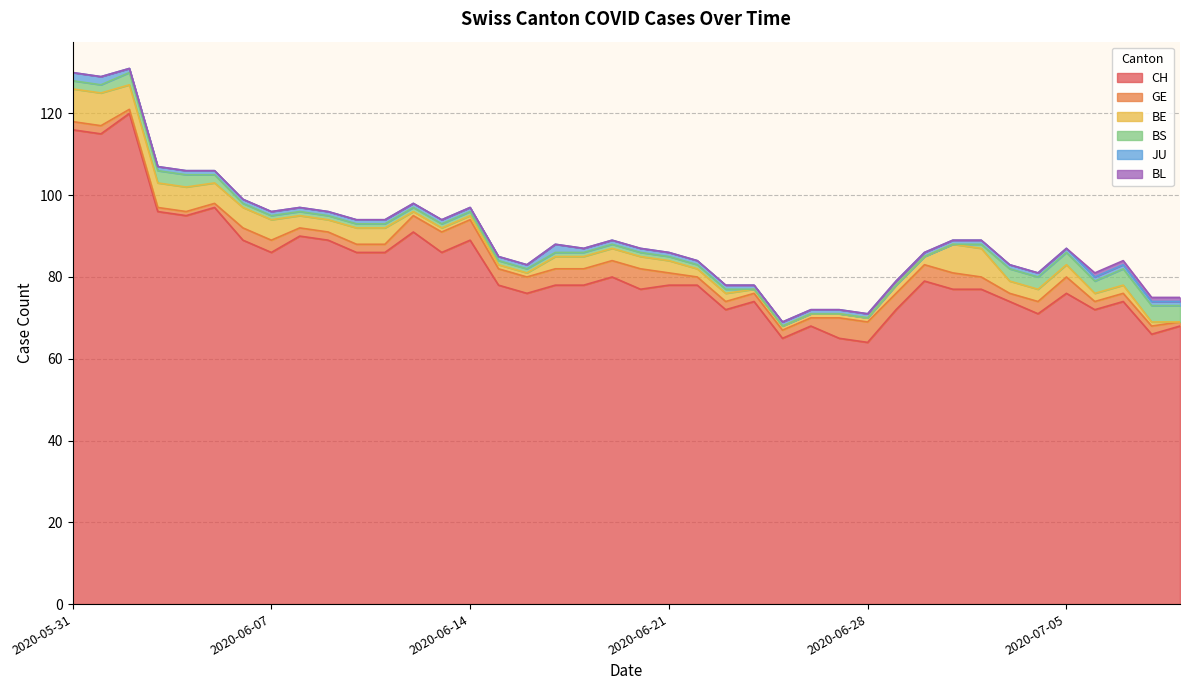

True or false: CH has a value of 132 at 2020-07-01.

False